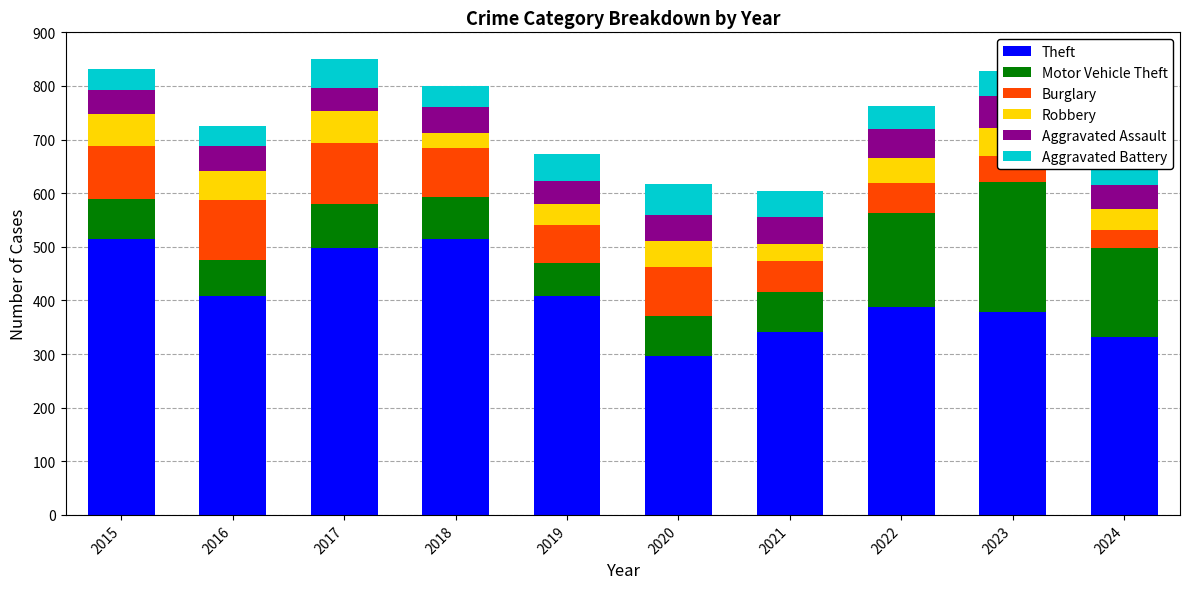

How many data points in Burglary are less than 92?

5